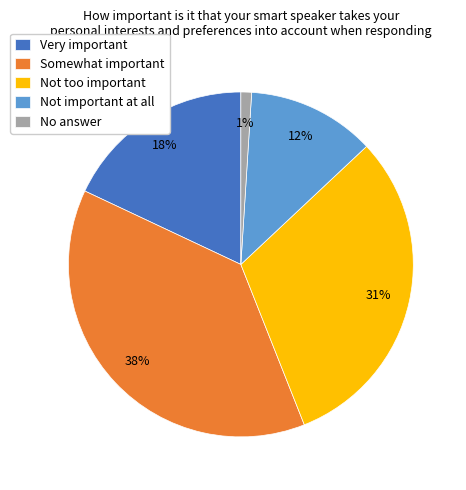

True or false: Not important at all accounts for 26% of the total.

False